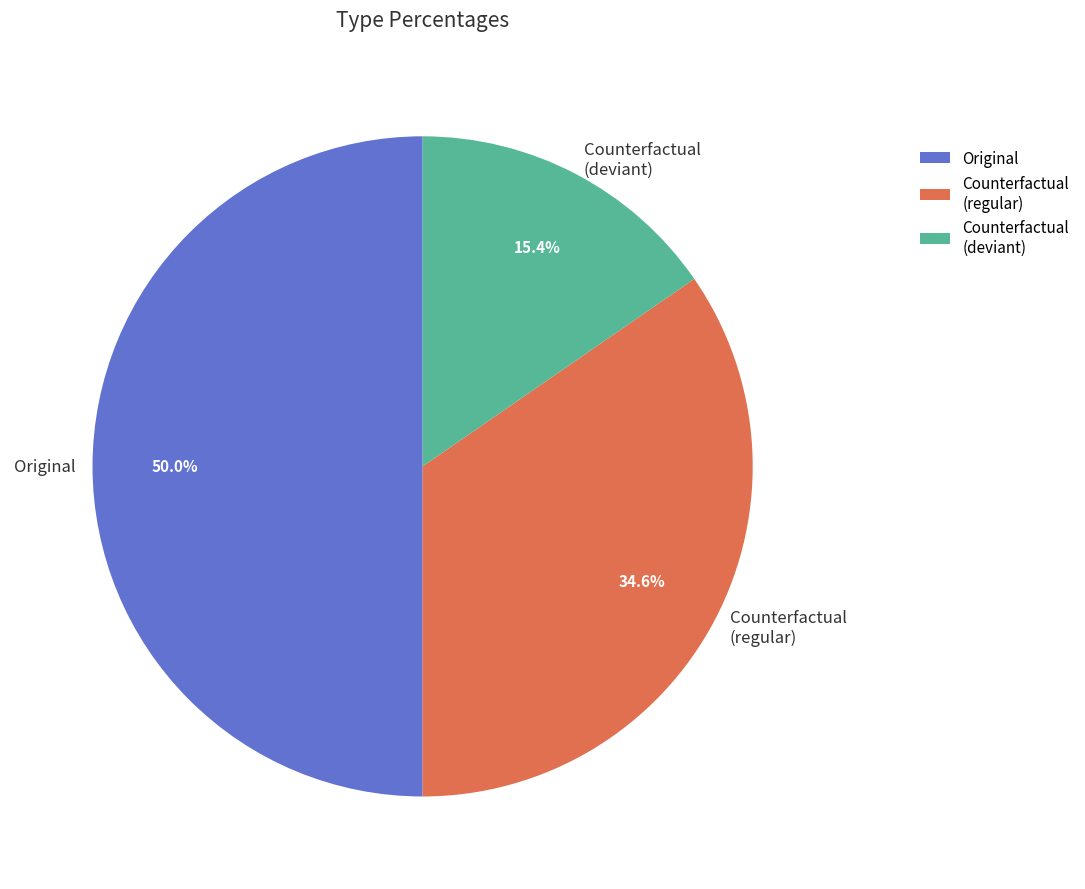

Does Counterfactual (deviant) represent more than half of the total?

No